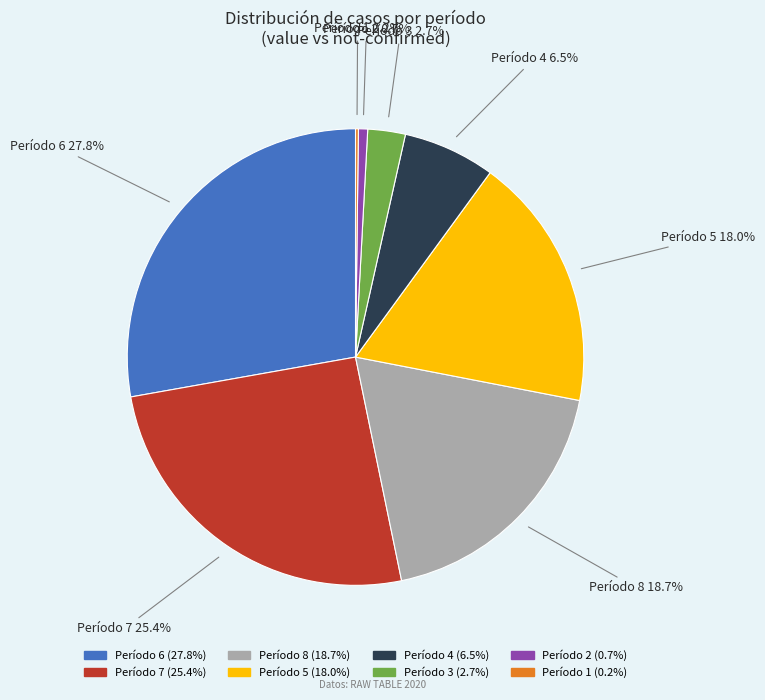

Is there a majority slice in this chart?

No